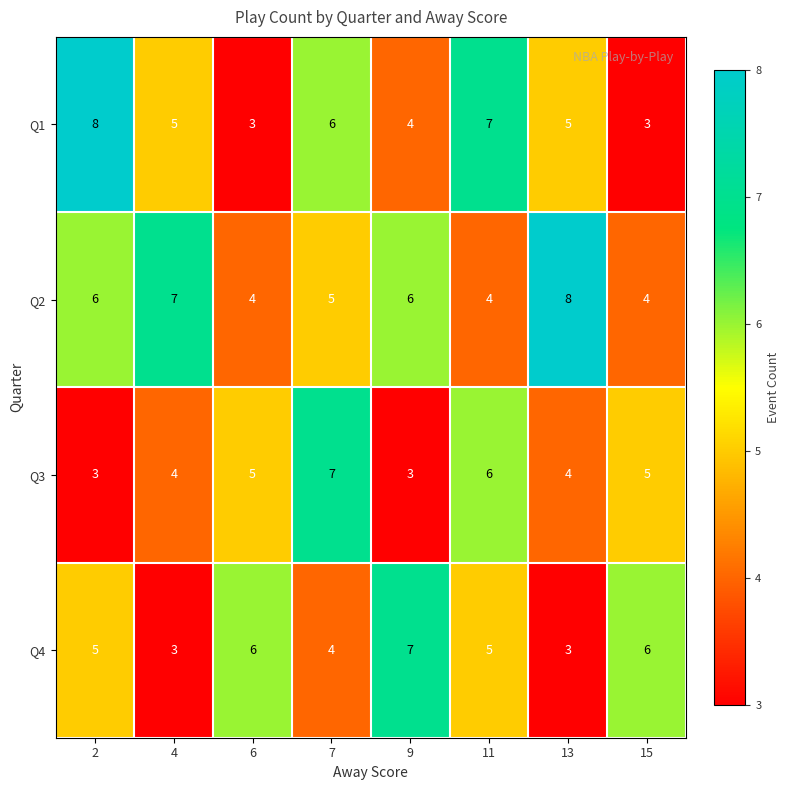

Which series has the largest range (max minus min)?

Q1